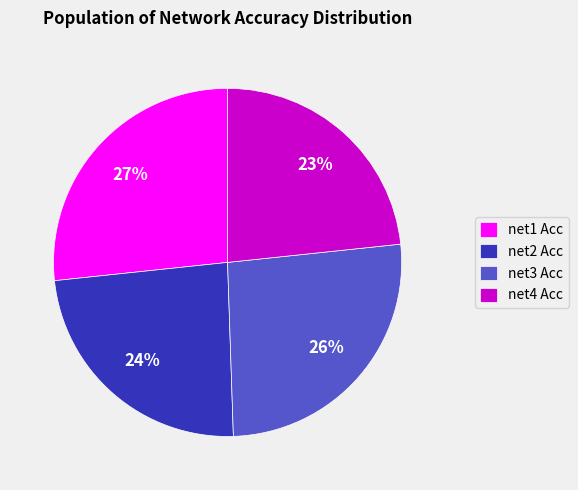

Rank the categories by value from lowest to highest.

net4 Acc, net2 Acc, net3 Acc, net1 Acc